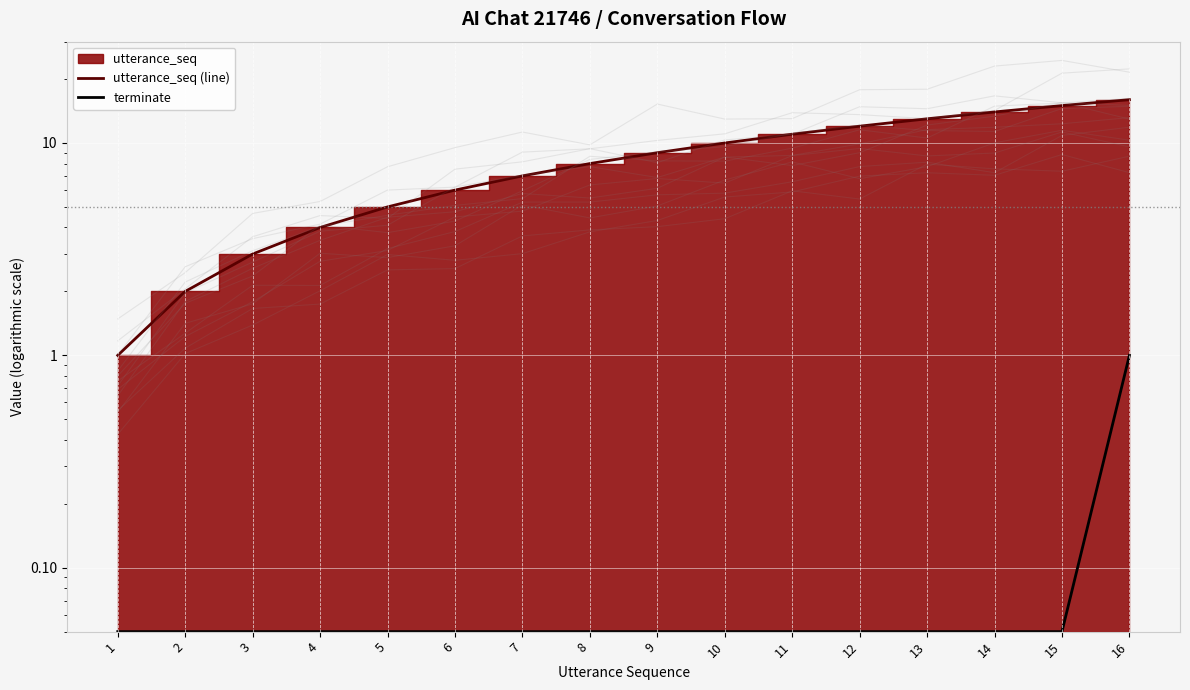

What is the difference between the utterance_seq (line) values at 14 and 3?

11.0